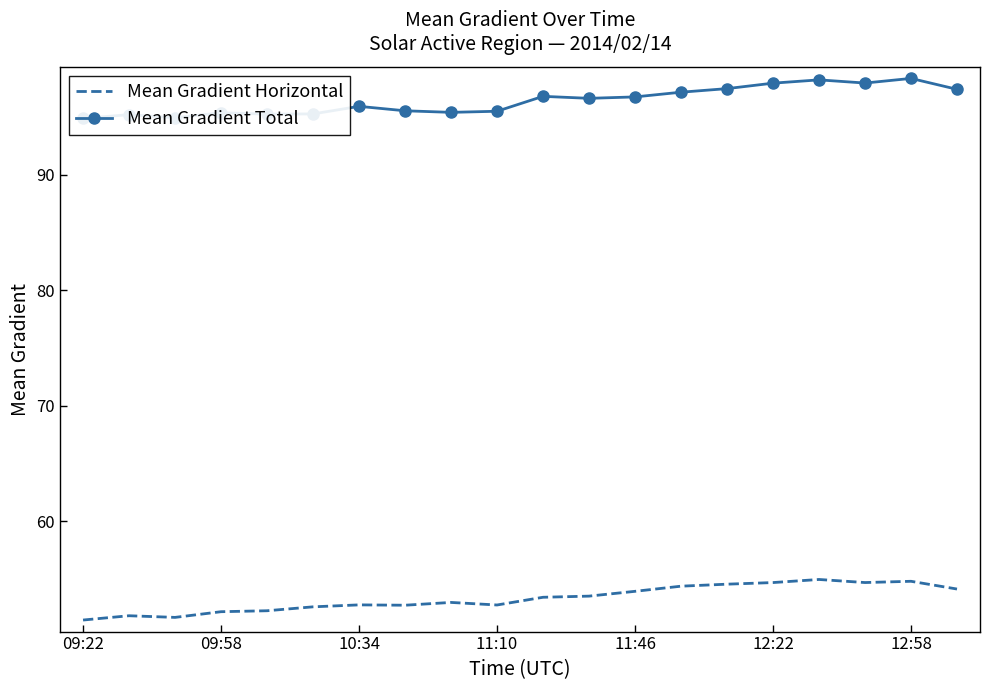

How many lines are shown in the chart?

2